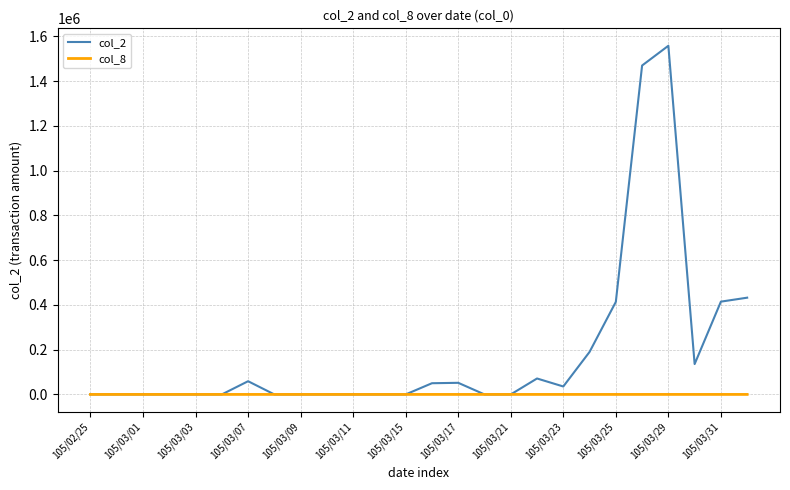

Rank the series by their average value, from lowest to highest.

col_8, col_2